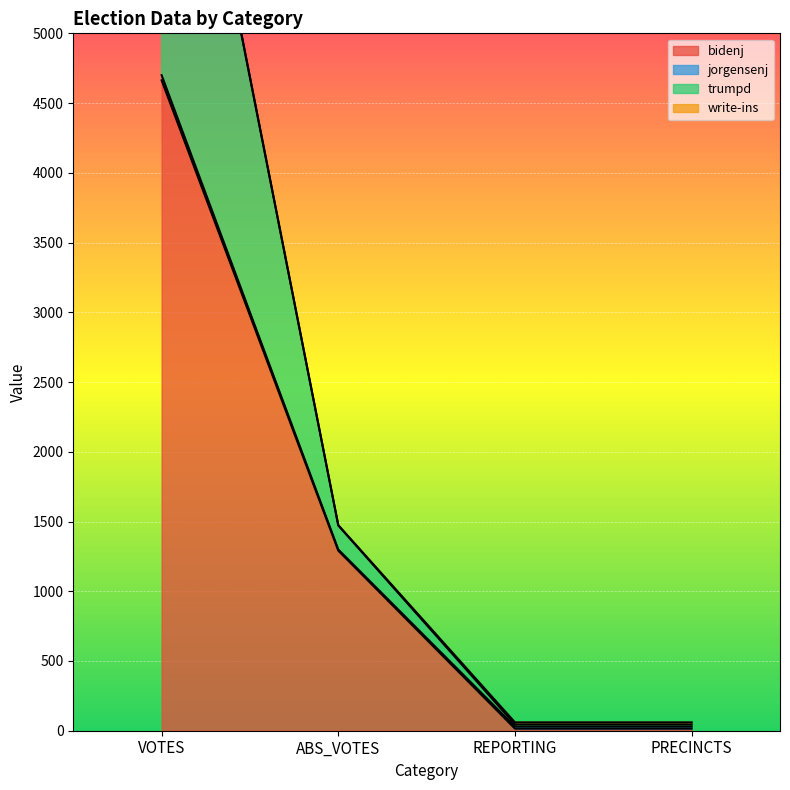

Is it true that bidenj equals 2512 at VOTES?

False